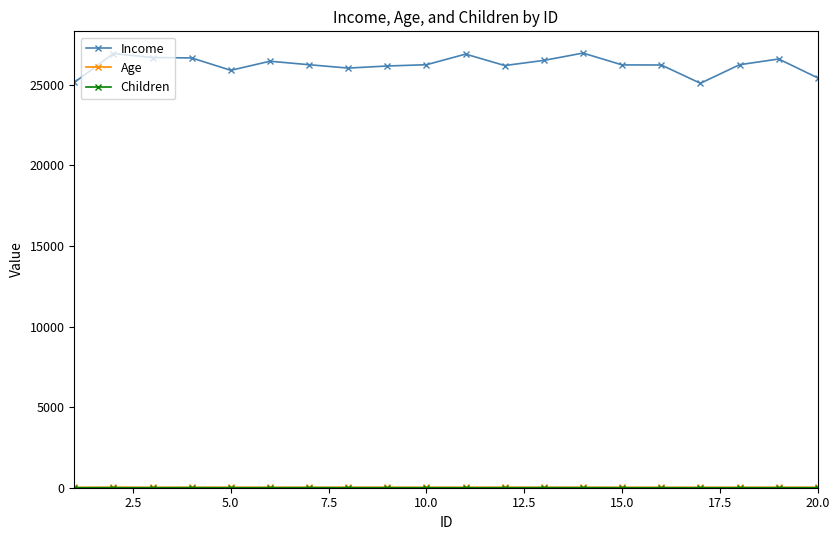

At how many categories does at least one series exceed 15827?

20